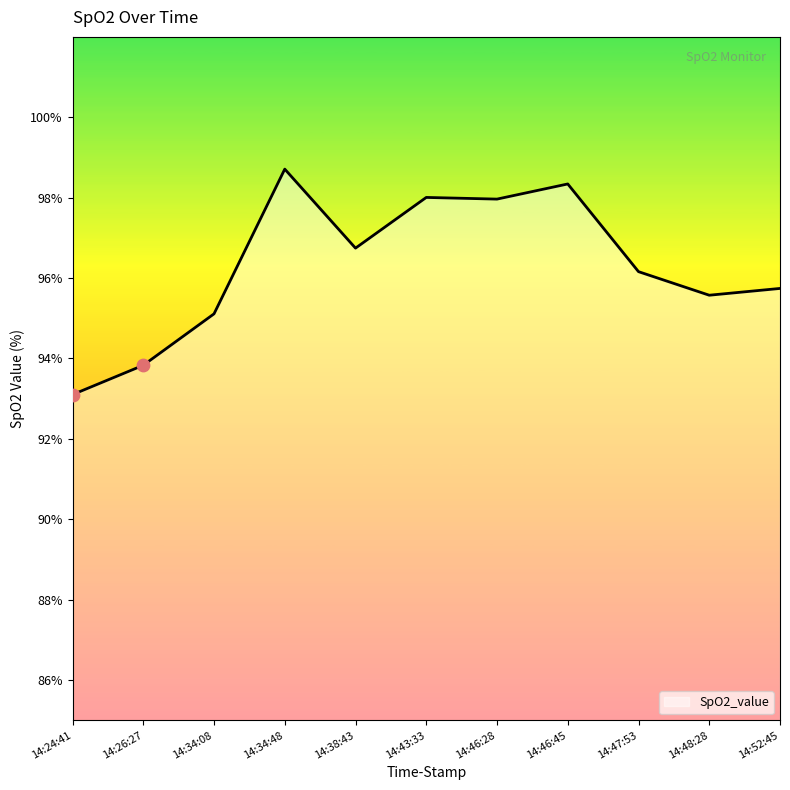

Which has a higher value, 14:48:28 or 14:34:48?

14:34:48